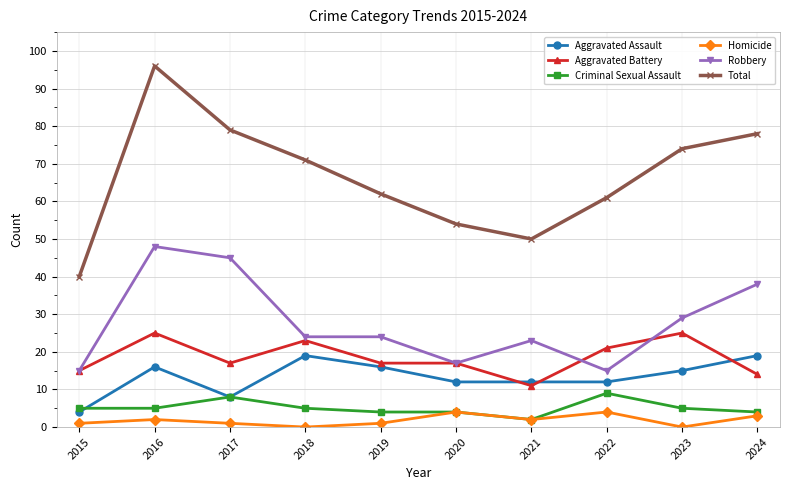

What is the difference between the Total values at 2019 and 2020?

8